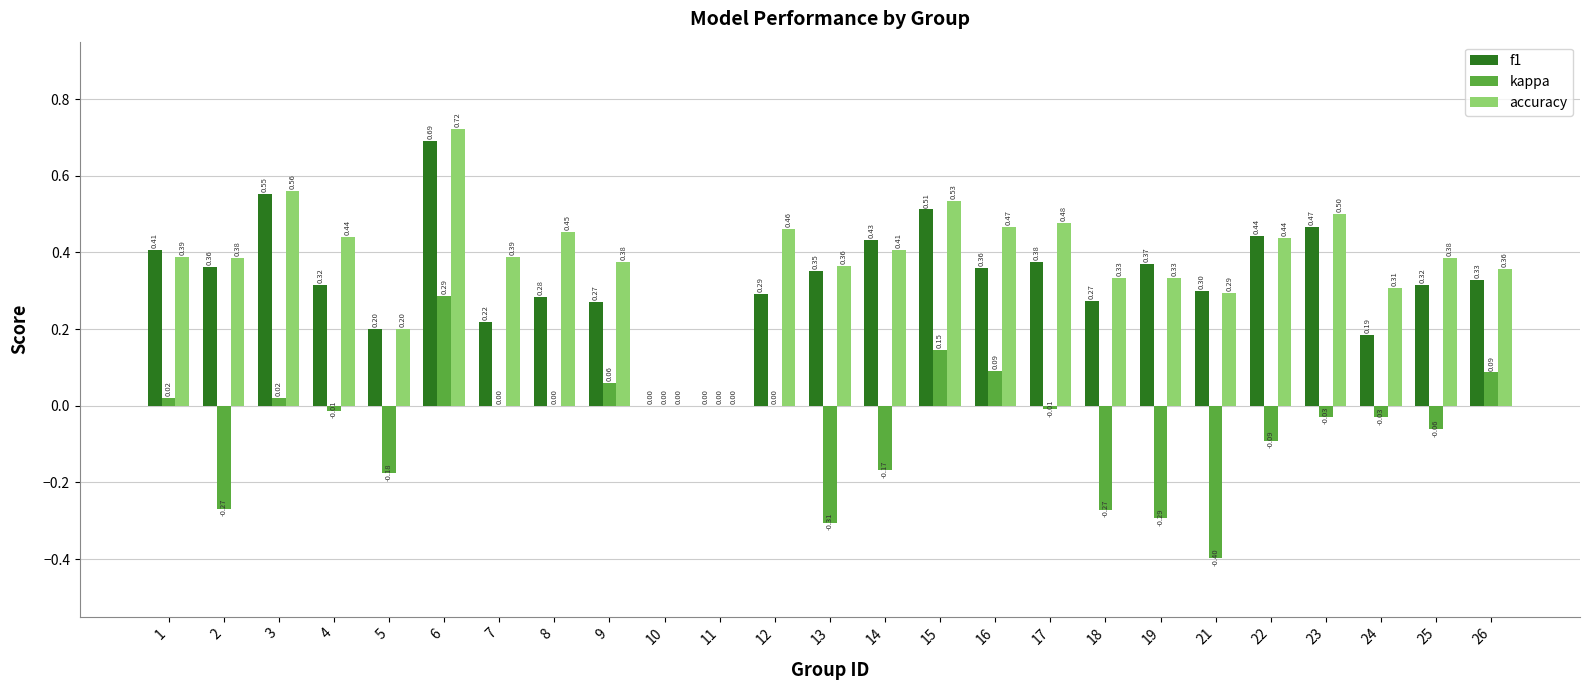

Which series changed the most between 13 and 25?

kappa